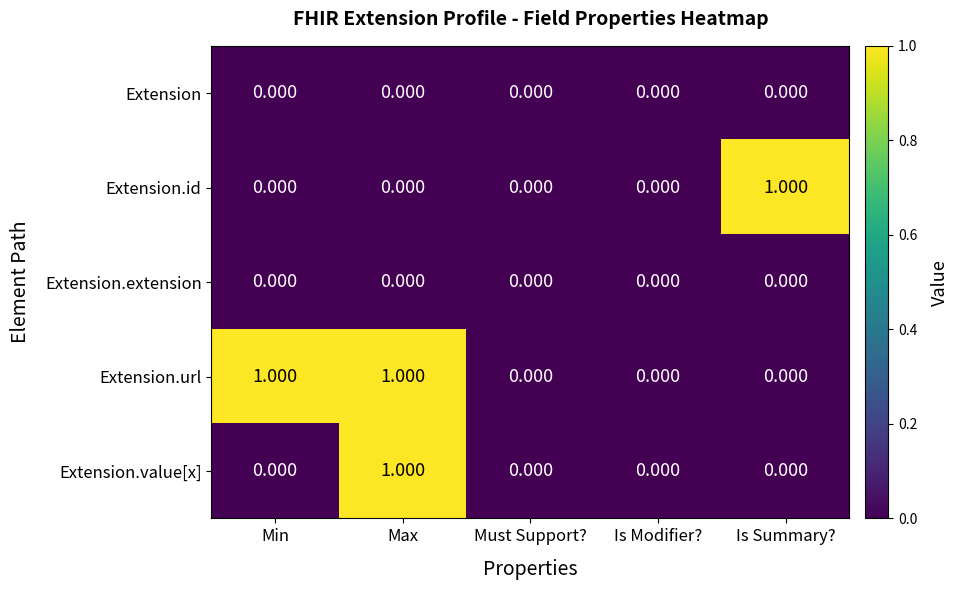

Between Min and Max, which series saw the biggest shift?

Extension.value[x]